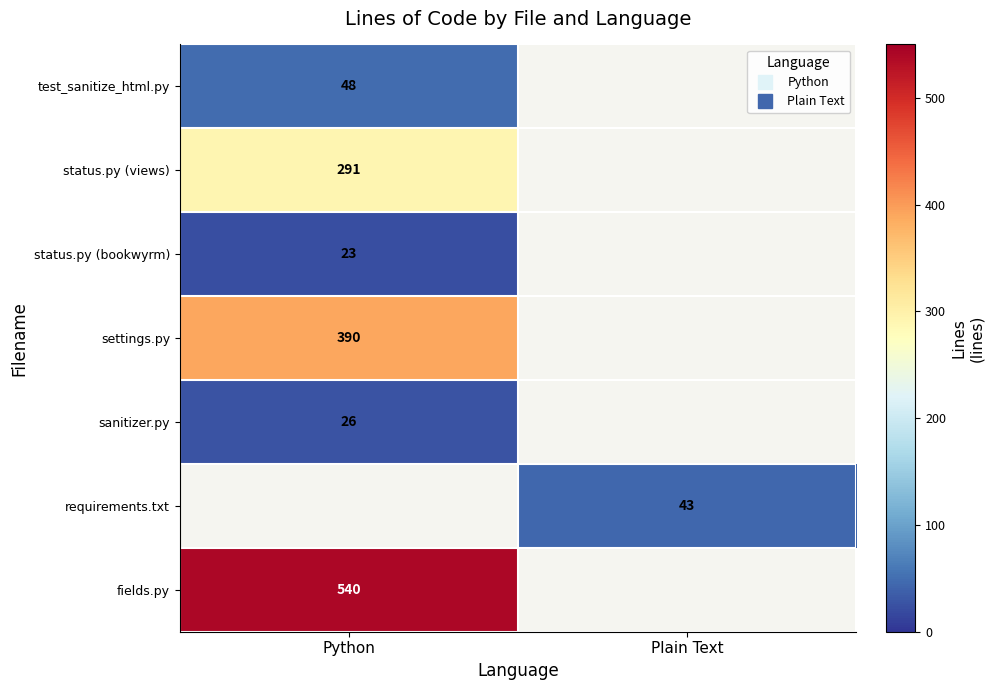

Which category has the highest value in the settings.py series?

Python